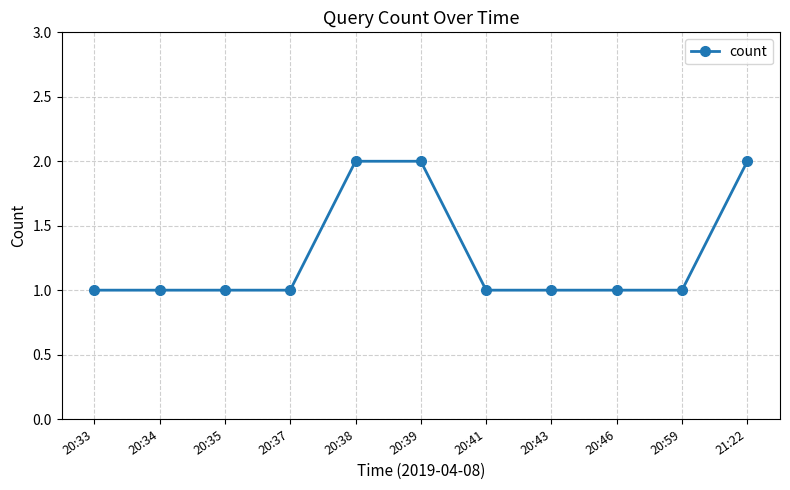

Approximately how many times larger is the value at 21:22 compared to 20:37?

2.0